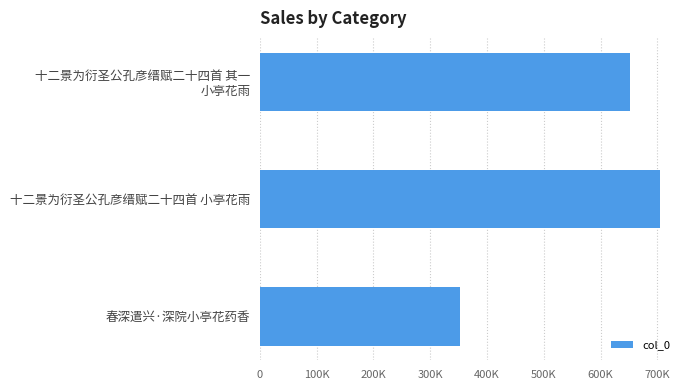

Are the bars horizontal?

Yes